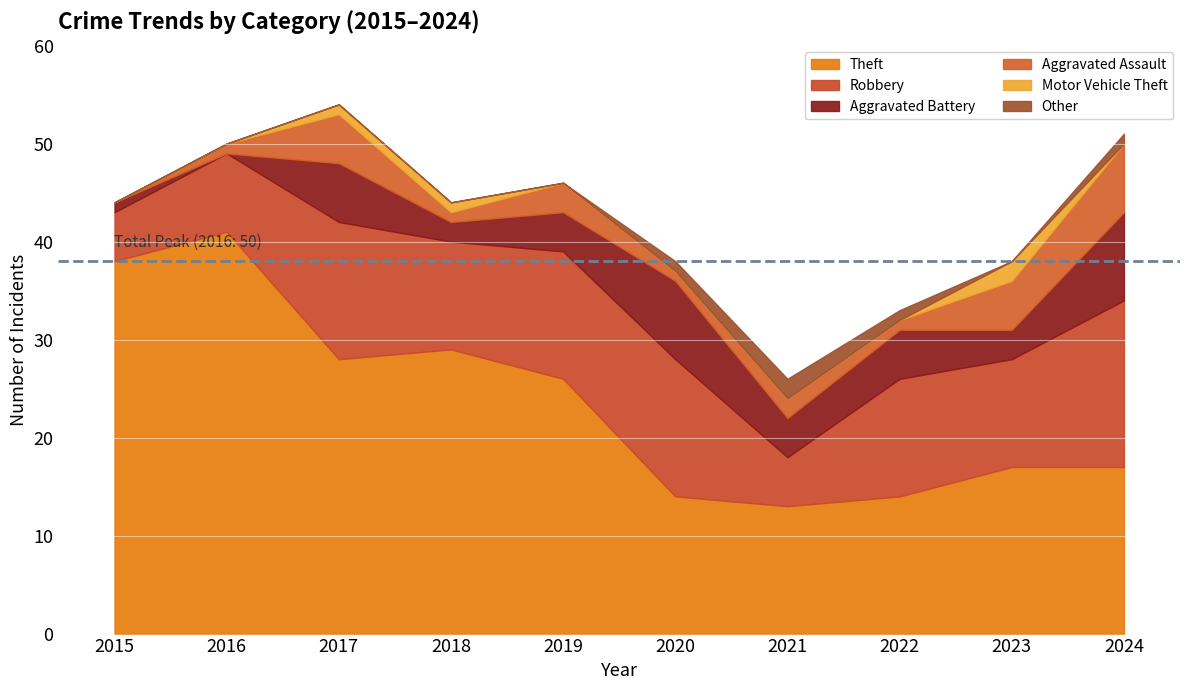

Which series has the largest range (max minus min)?

Theft